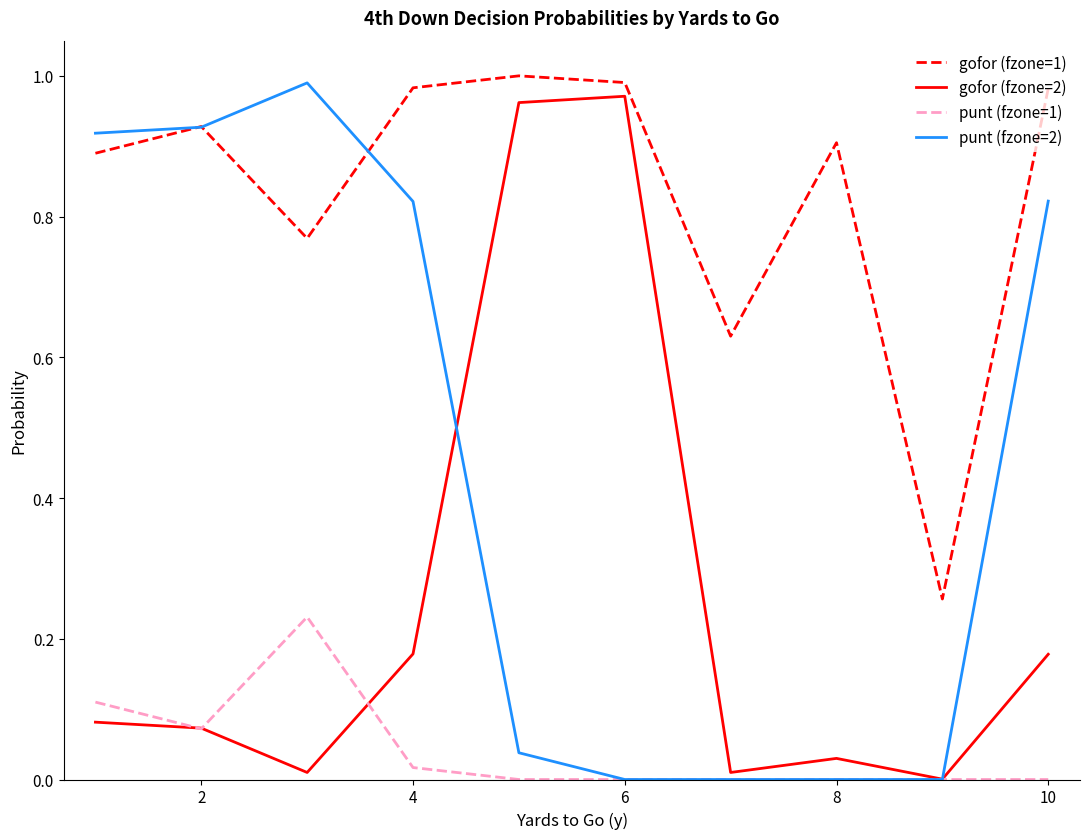

Which series has the largest range (max minus min)?

punt (fzone=2)